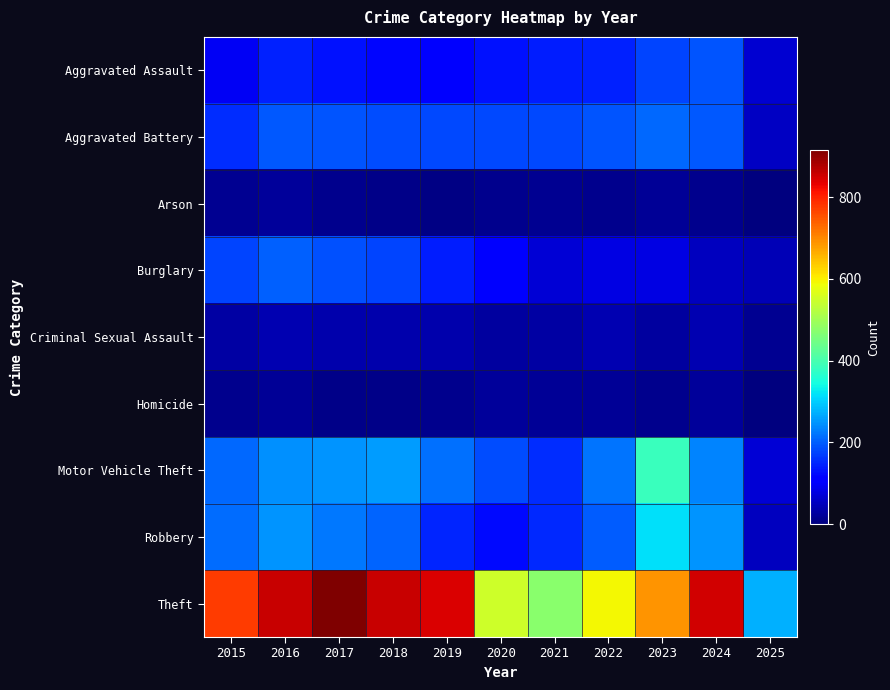

Reading left to right, list all the values displayed in this chart.

Aggravated Assault: 2015=95	2016=146	2017=131	2018=119	2019=113	2020=131	2021=142	2022=146	2023=177	2024=191	2025=65
Aggravated Battery: 2015=154	2016=196	2017=191	2018=183	2019=182	2020=180	2021=182	2022=190	2023=209	2024=194	2025=55
Arson: 2015=15	2016=25	2017=12	2018=8	2019=6	2020=12	2021=17	2022=11	2023=21	2024=14	2025=2
Burglary: 2015=178	2016=201	2017=189	2018=176	2019=143	2020=115	2021=71	2022=82	2023=82	2024=52	2025=44
Criminal Sexual Assault: 2015=31	2016=42	2017=39	2018=38	2019=37	2020=28	2021=31	2022=40	2023=27	2024=40	2025=17
Homicide: 2015=13	2016=18	2017=8	2018=8	2019=14	2020=22	2021=20	2022=21	2023=12	2024=24	2025=3
Motor Vehicle Theft: 2015=211	2016=245	2017=247	2018=256	2019=216	2020=184	2021=156	2022=219	2023=384	2024=234	2025=68
Robbery: 2015=212	2016=247	2017=224	2018=204	2019=150	2020=124	2021=153	2022=198	2023=316	2024=248	2025=51
Theft: 2015=774	2016=858	2017=916	2018=856	2019=841	2020=550	2021=474	2022=592	2023=689	2024=849	2025=275